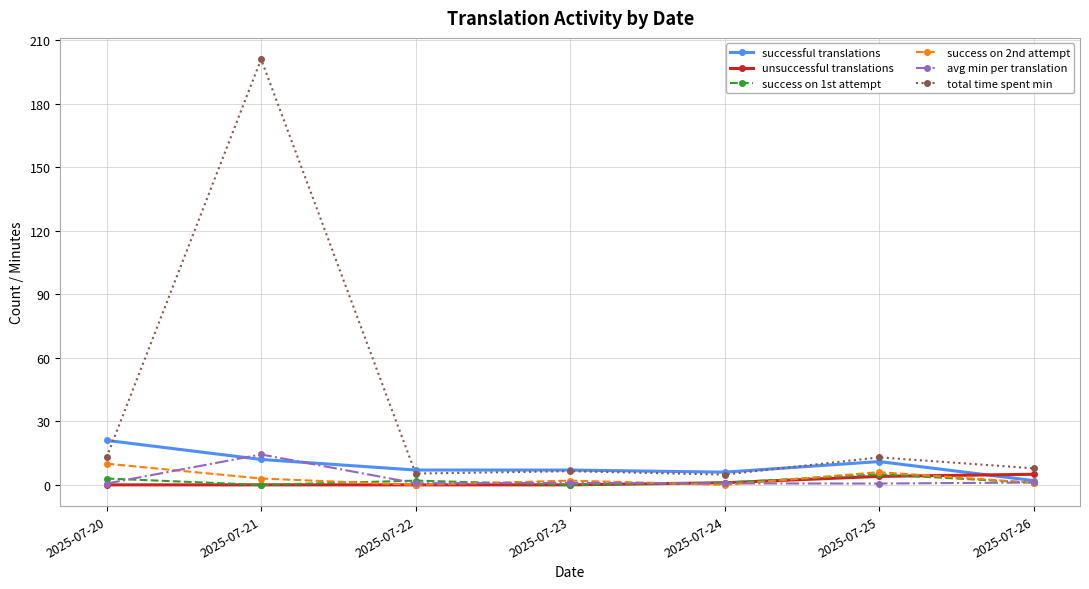

After their last crossing, which series has the higher values: successful translations or unsuccessful translations?

unsuccessful translations